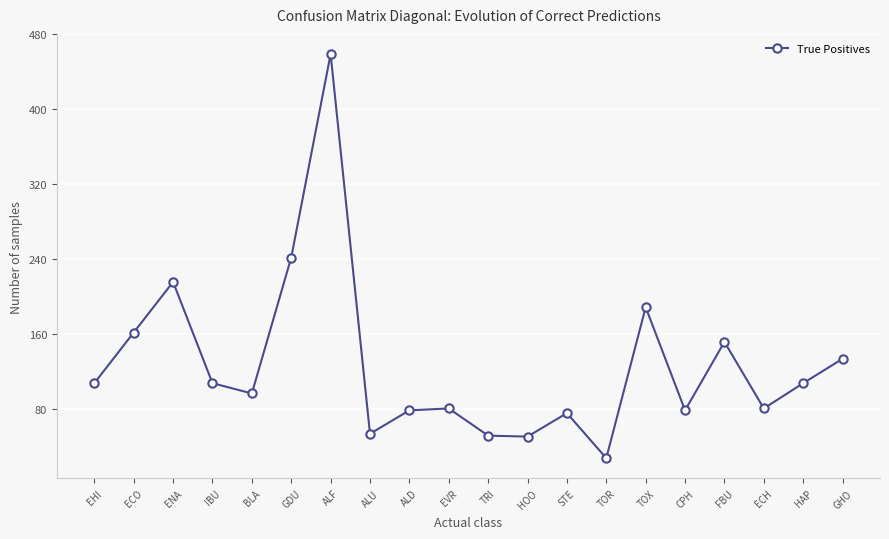

Approximately how many times larger is the value at ECO compared to BLA?

1.7